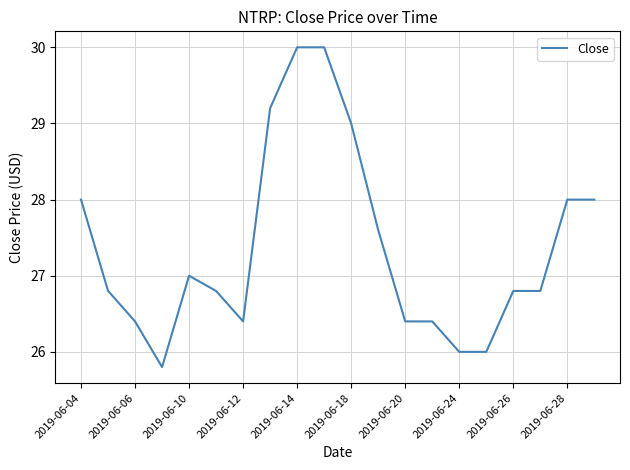

What is the minimum value shown in the chart?

25.8